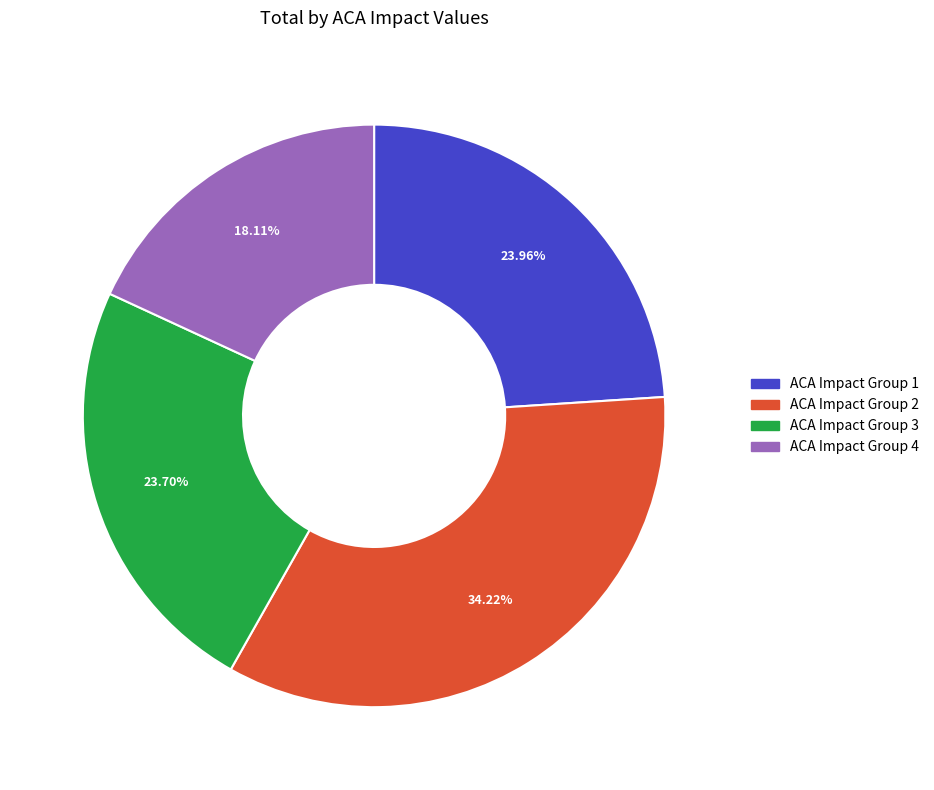

Does any single category account for the majority?

No